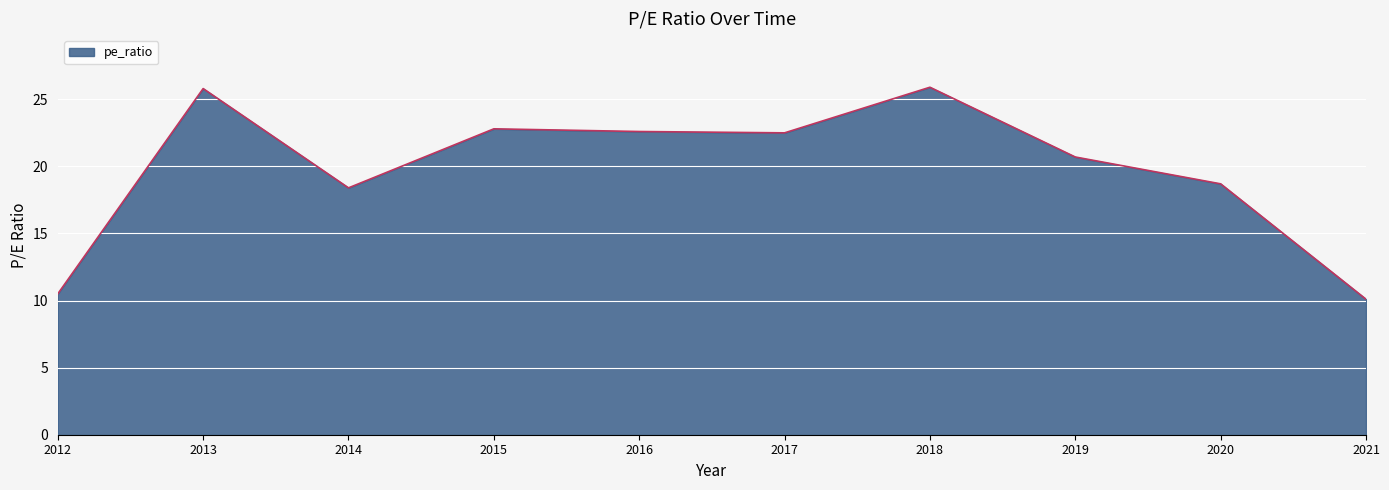

At which label is the value closest to 18?

2014